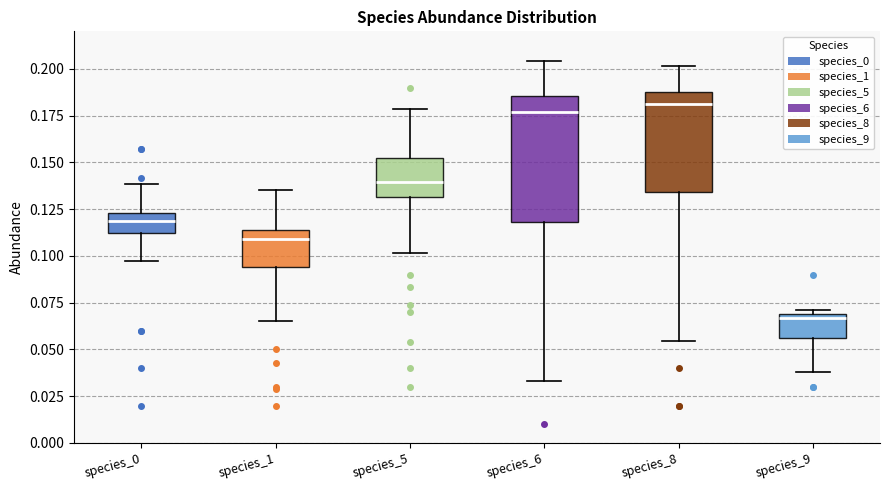

Where does the median line of the box for species_5 sit on the y-axis? The values are not printed on the chart, so give them approximately, as read against the axis.

0.140